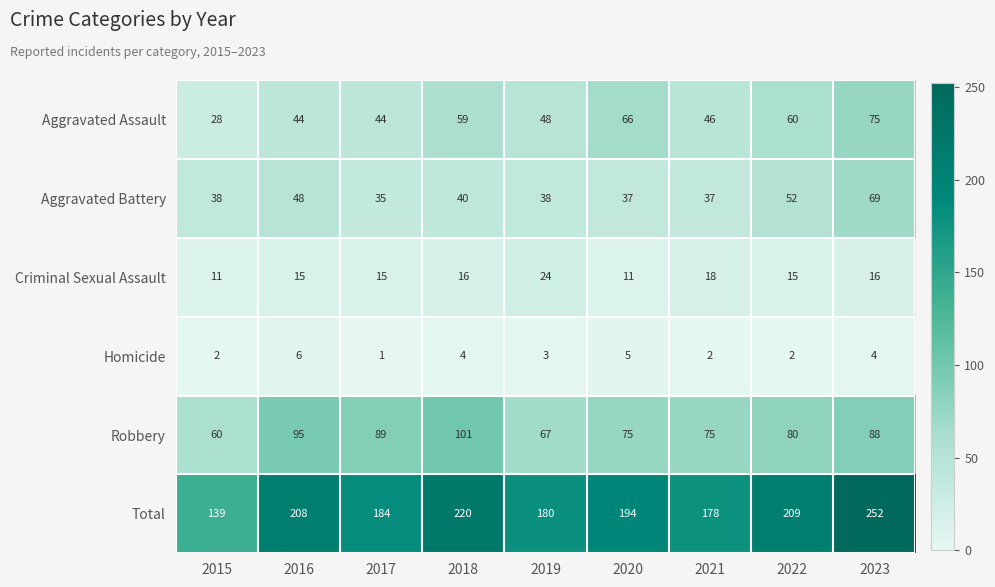

What is the difference between the second highest and second lowest values in the Total series?

42